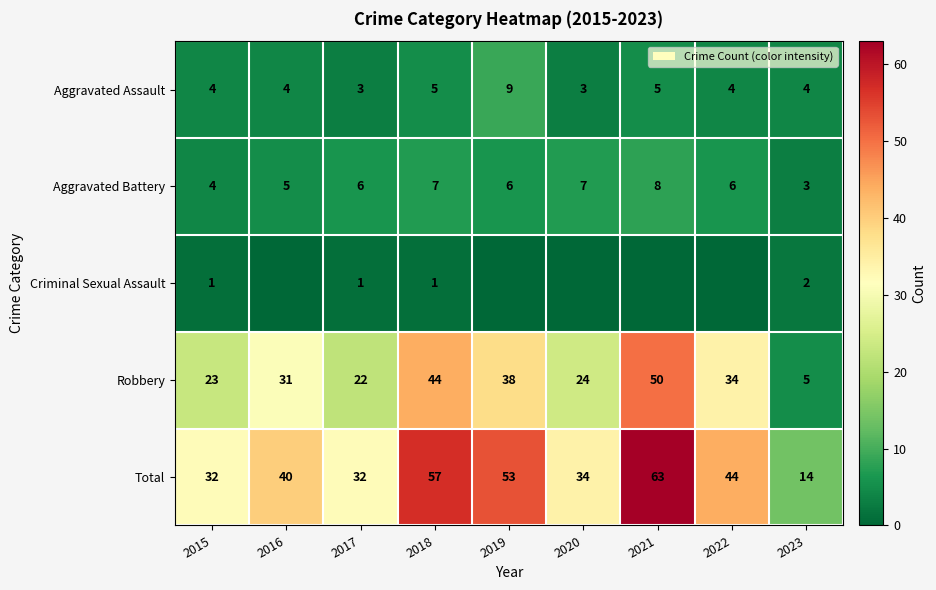

What is the highest value of the Robbery series?

50